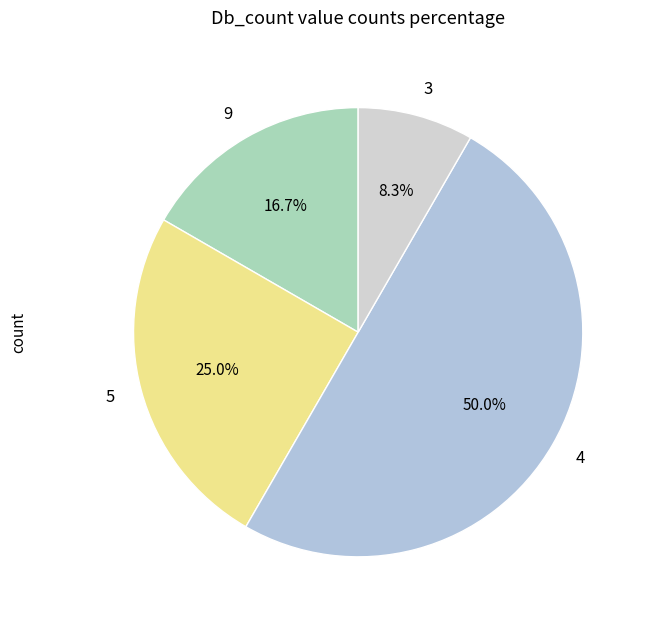

To the nearest percent, what is the difference between the largest and smallest slice percentages?

42%